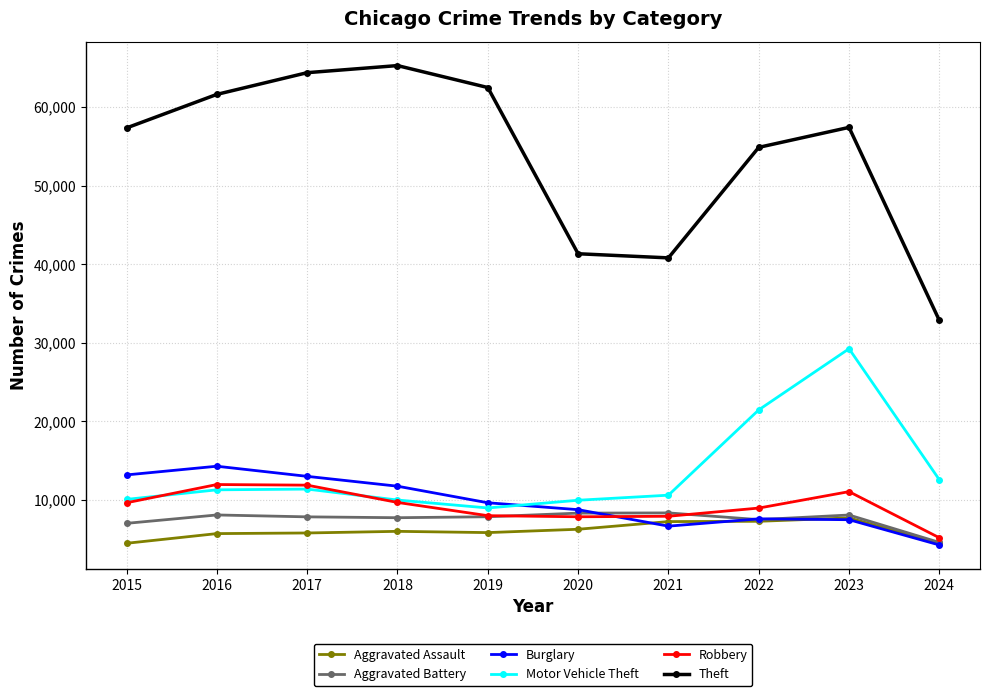

True or false: Theft and Robbery intersect in this chart.

False